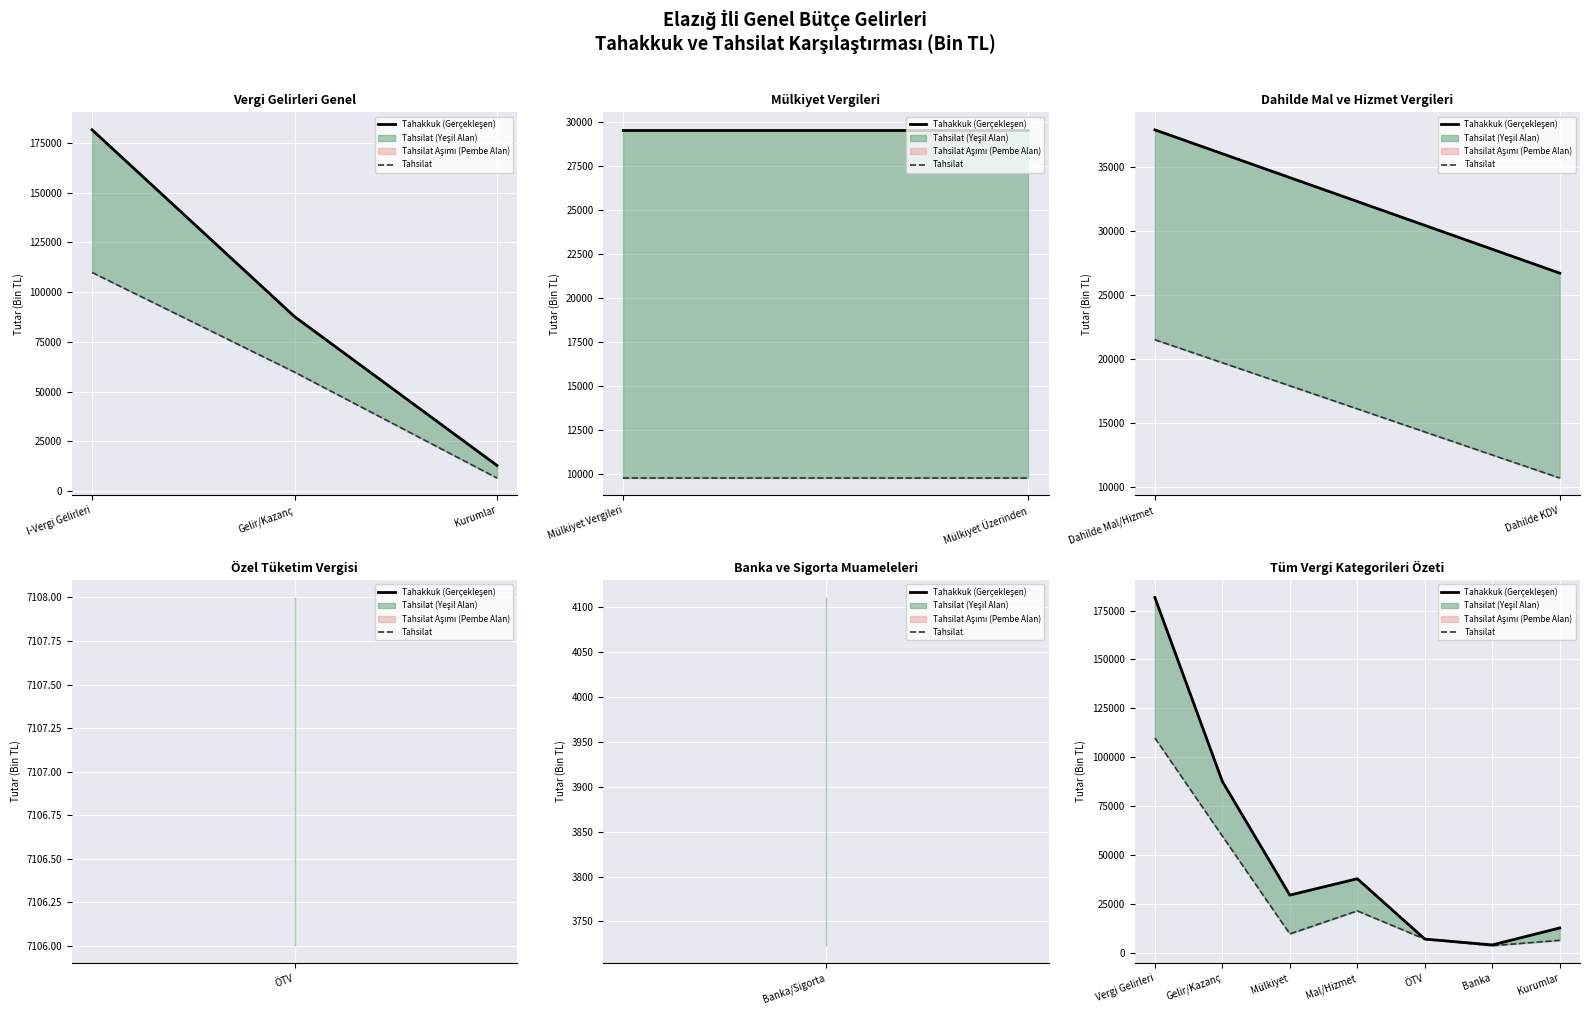

True or false: Tahakkuk (Gerçekleşen) and Tahsilat cross at least once.

False